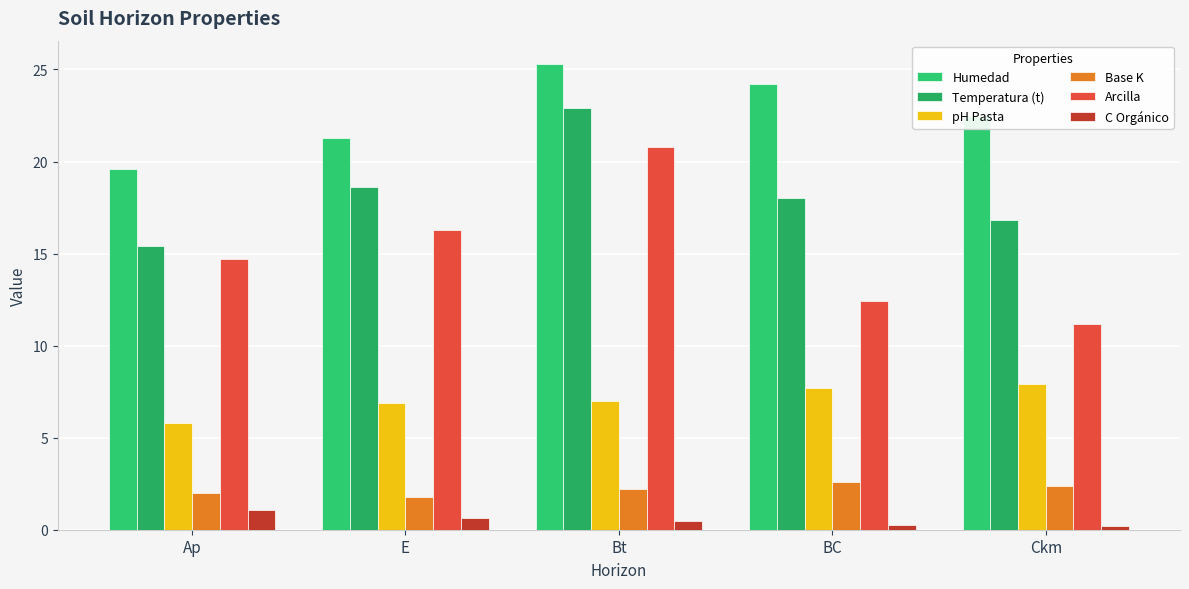

Count the number of categories in the chart.

5